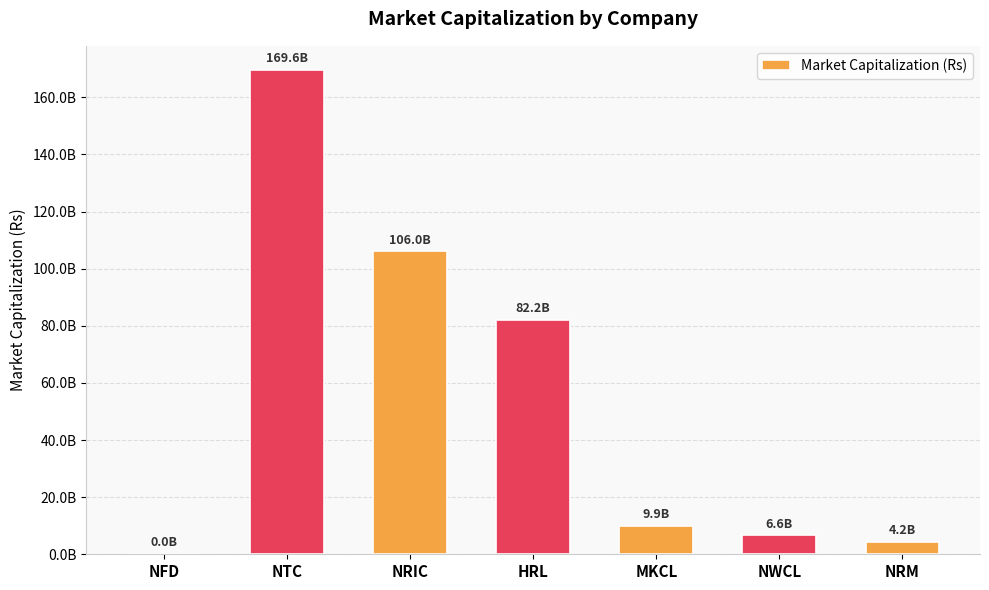

What is the label of the 2nd bar from the right?

NWCL